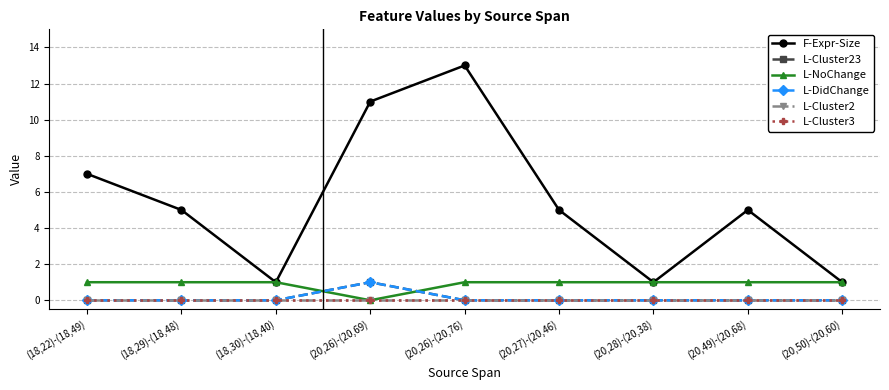

Between (20,26)-(20,76) and (20,50)-(20,60), which series saw the biggest shift?

F-Expr-Size